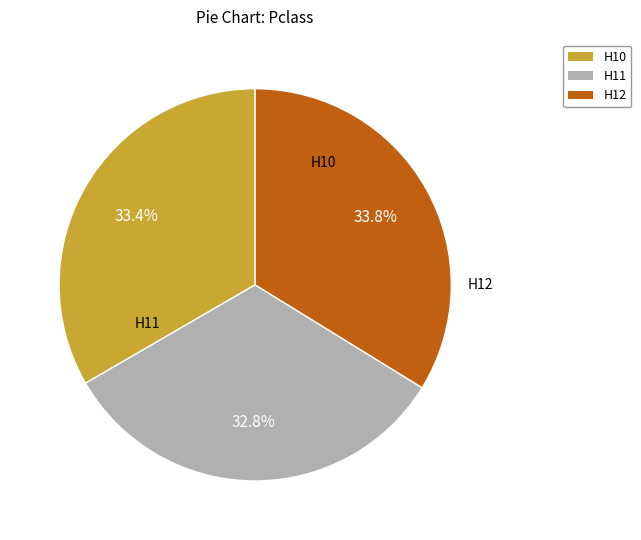

To the nearest percent, what portion does H11 represent?

33%